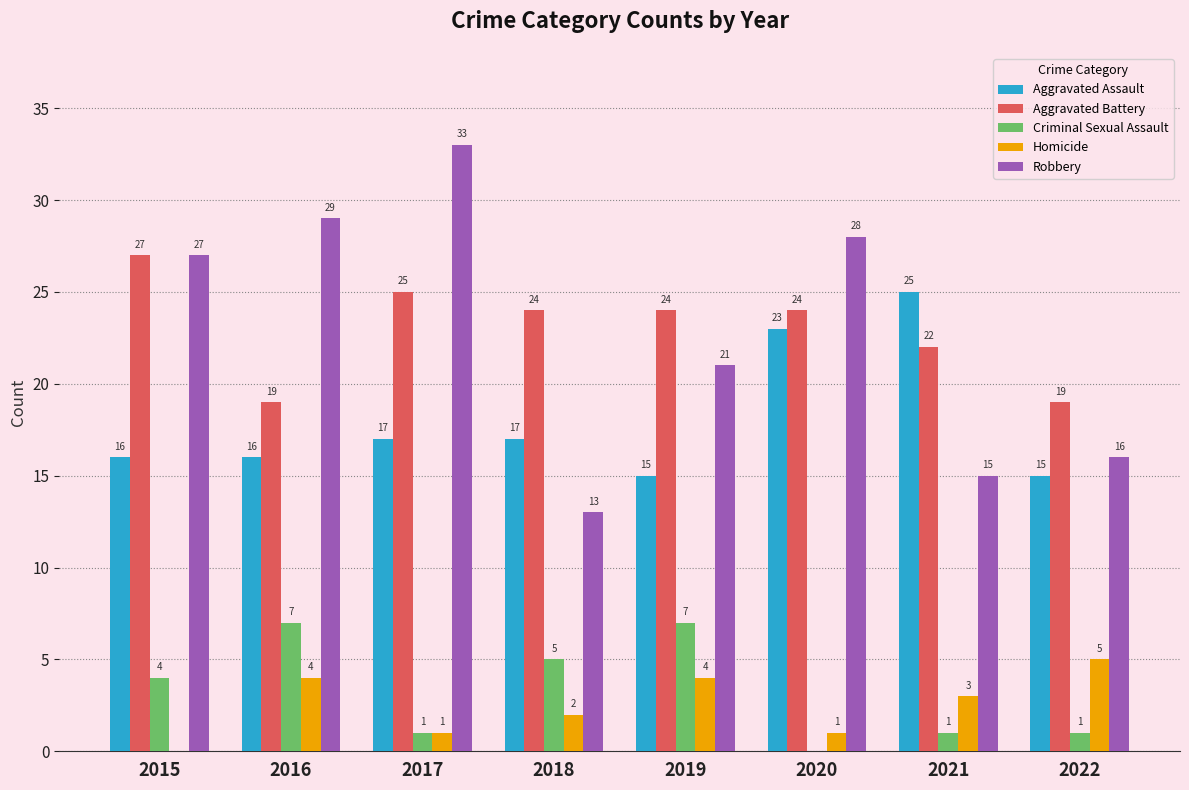

Reading left to right, transcribe all the data shown in this chart.

Aggravated Assault: 16	16	17	17	15	23	25	15
Aggravated Battery: 27	19	25	24	24	24	22	19
Criminal Sexual Assault: 4	7	1	5	7	0	1	1
Homicide: 0	4	1	2	4	1	3	5
Robbery: 27	29	33	13	21	28	15	16